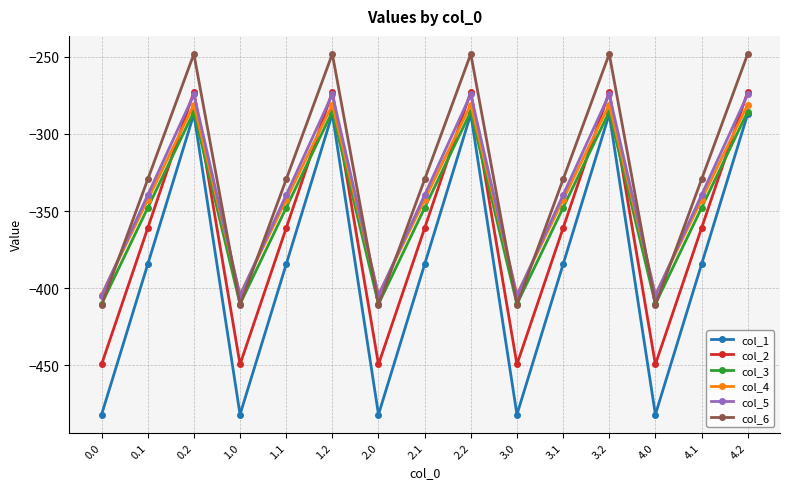

Is the value of col_3 at 0.0 greater than the value of col_6 at 1.2?

No